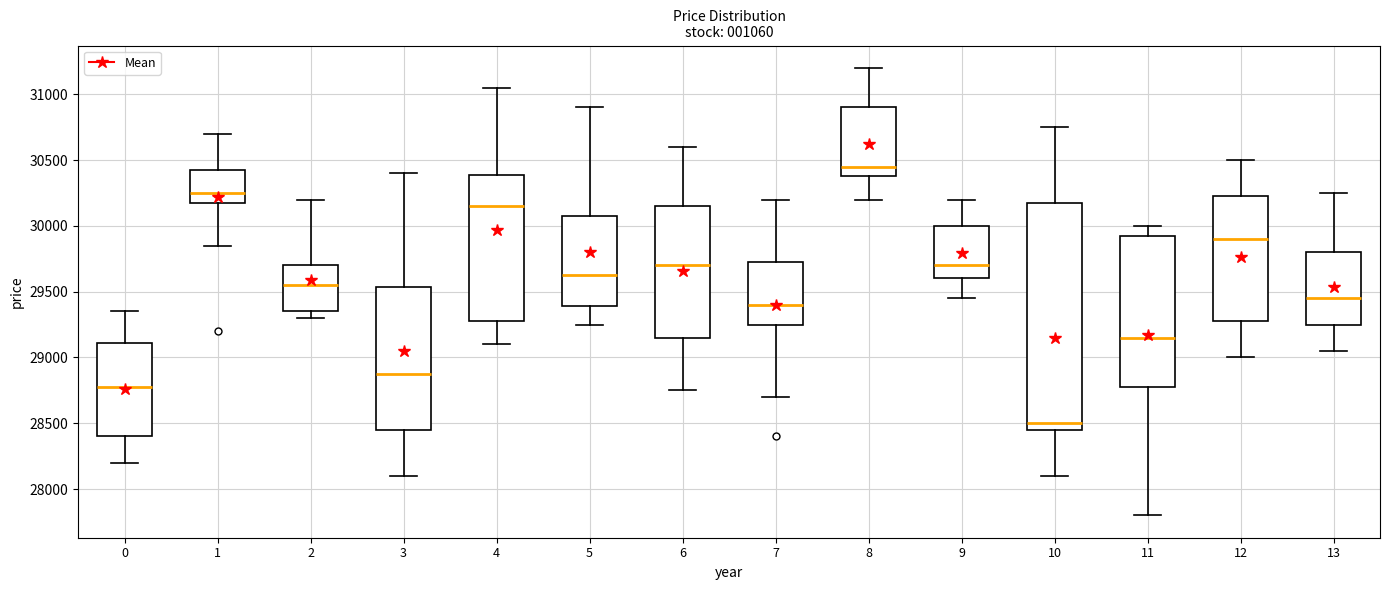

Reading left to right, transcribe this box plot: for each box, give where its median line is, the range the box spans, and where its two whiskers end, as read against the y-axis. The values are not printed on the chart, so give them approximately, as read against the axis.

0: median 28800, box 28400 to 29100, whiskers 28200 to 29350
1: median 30250, box 30200 to 30450, whiskers 29850 to 30700
2: median 29550, box 29350 to 29700, whiskers 29300 to 30200
3: median 28900, box 28450 to 29550, whiskers 28100 to 30400
4: median 30150, box 29300 to 30400, whiskers 29100 to 31050
5: median 29650, box 29400 to 30100, whiskers 29250 to 30900
6: median 29700, box 29150 to 30150, whiskers 28750 to 30600
7: median 29400, box 29250 to 29750, whiskers 28700 to 30200
8: median 30450, box 30400 to 30900, whiskers 30200 to 31200
9: median 29700, box 29600 to 30000, whiskers 29450 to 30200
10: median 28500, box 28450 to 30200, whiskers 28100 to 30750
11: median 29150, box 28800 to 29950, whiskers 27800 to 30000
12: median 29900, box 29300 to 30250, whiskers 29000 to 30500
13: median 29450, box 29250 to 29800, whiskers 29050 to 30250